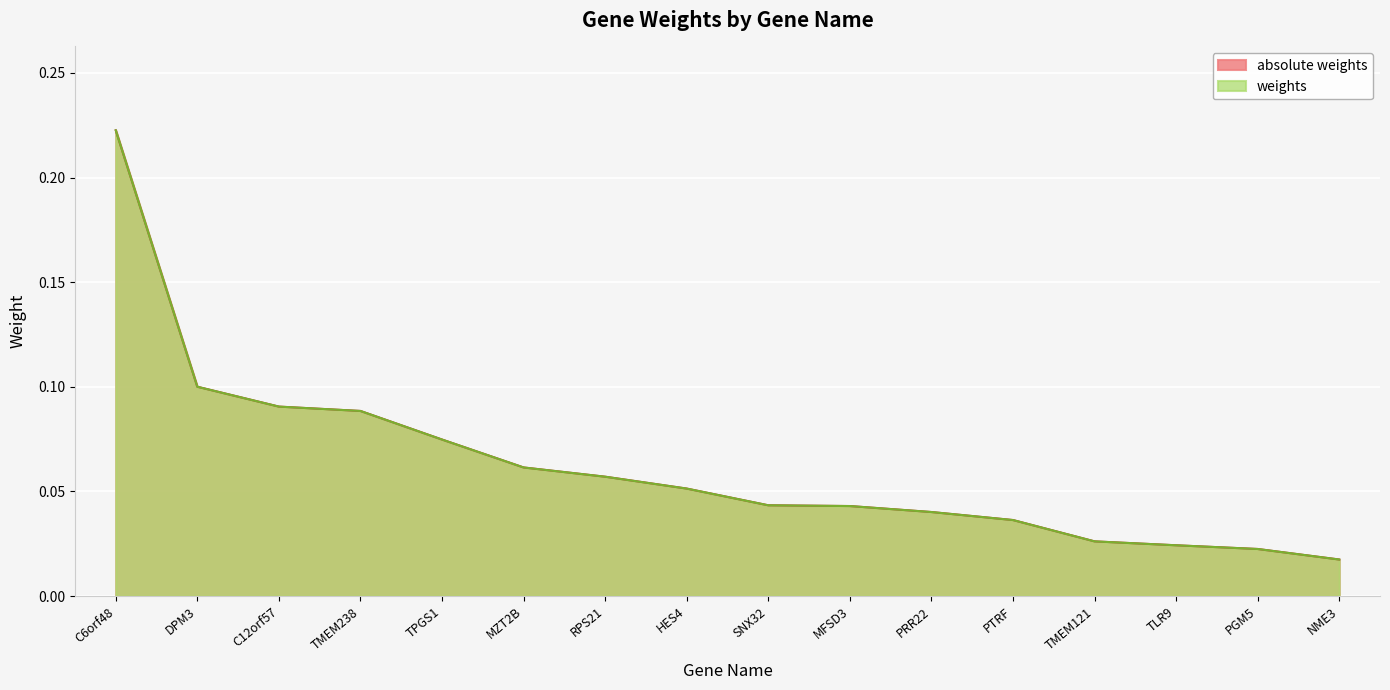

At which label does absolute weights reach its peak?

C6orf48